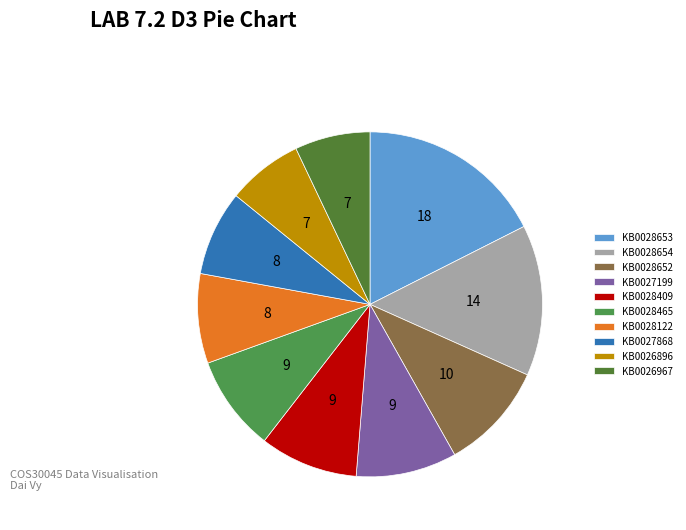

How much of the chart is everything except KB0026896?

92.9%